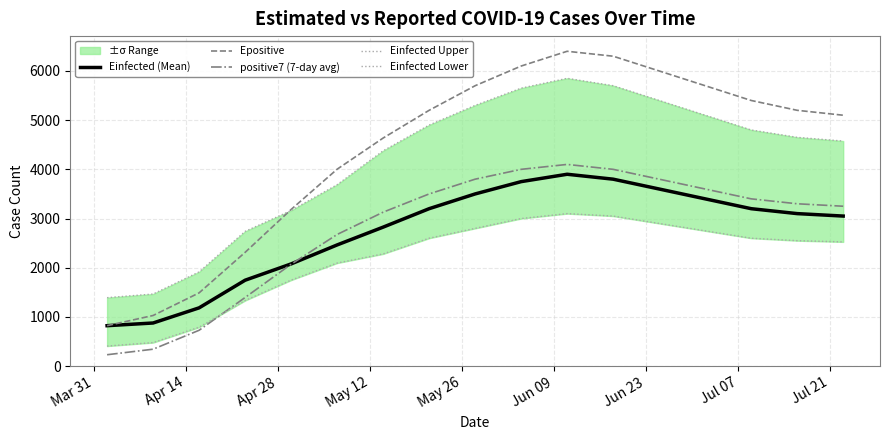

What is the highest value of the Epositive series?

6400.0